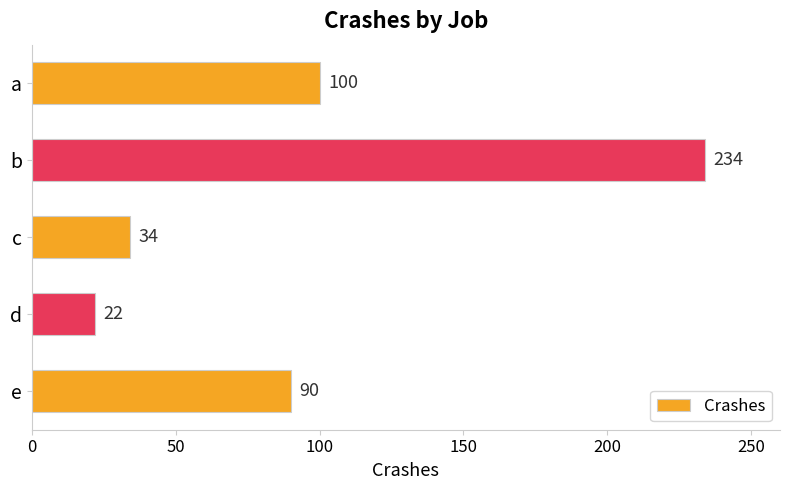

How many values are below 90?

2